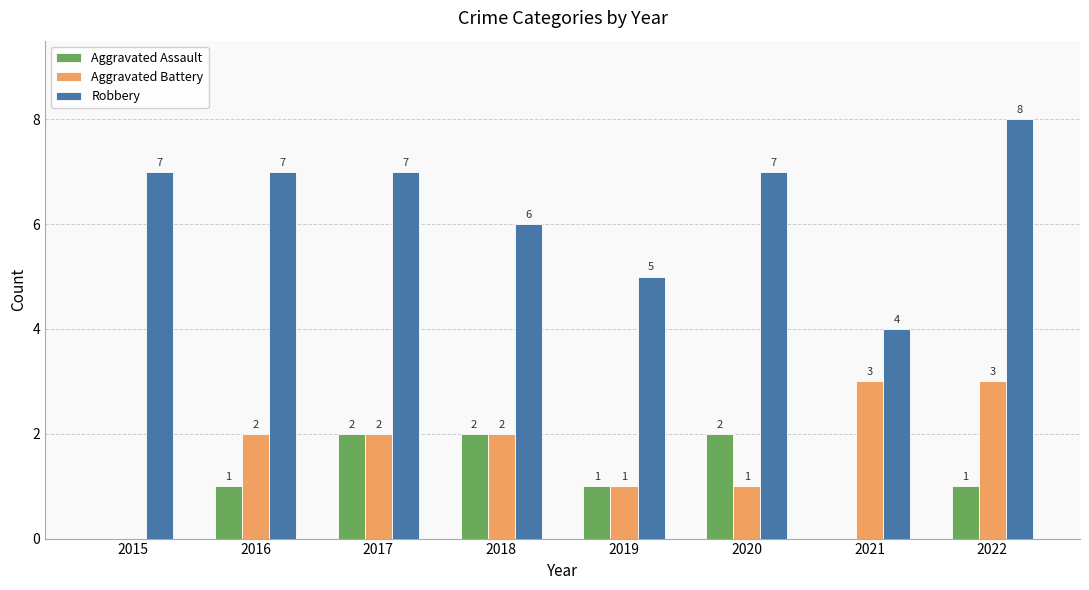

Are the bars grouped side by side (vs. stacked)?

Yes